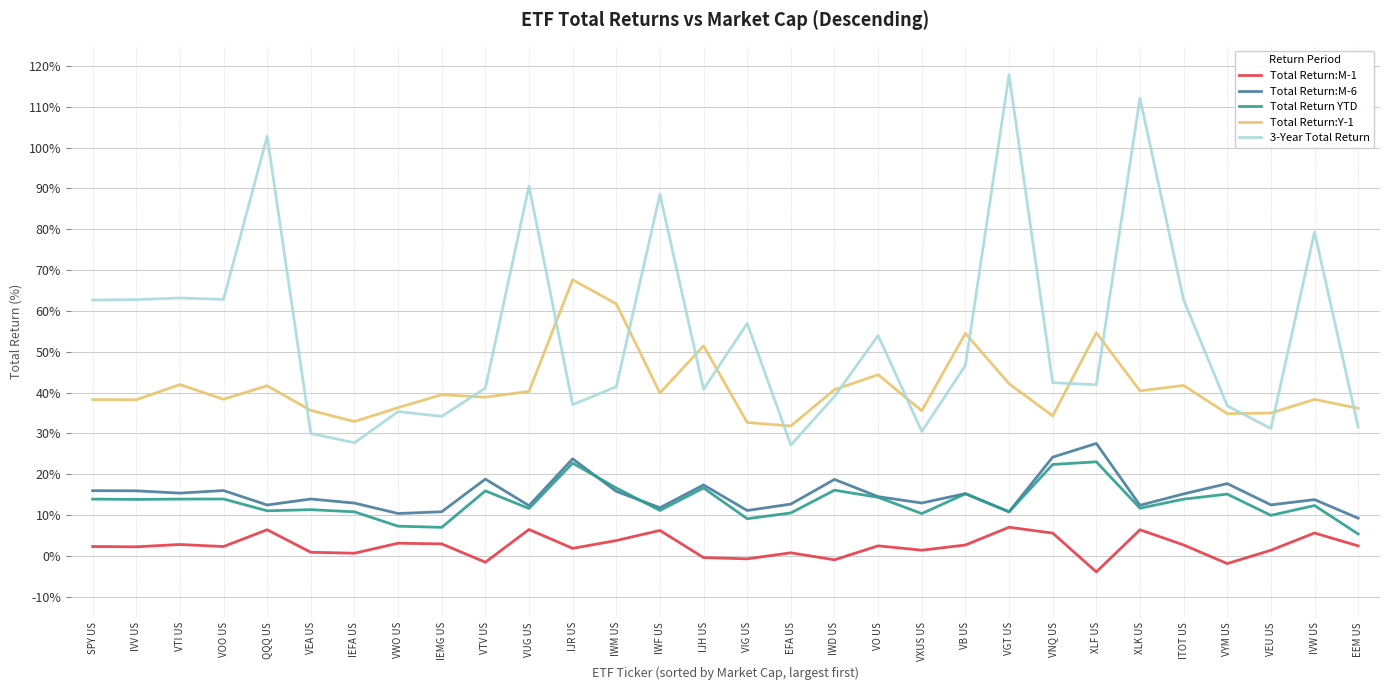

True or false: Total Return:M-1 and Total Return:Y-1 cross at least once.

False